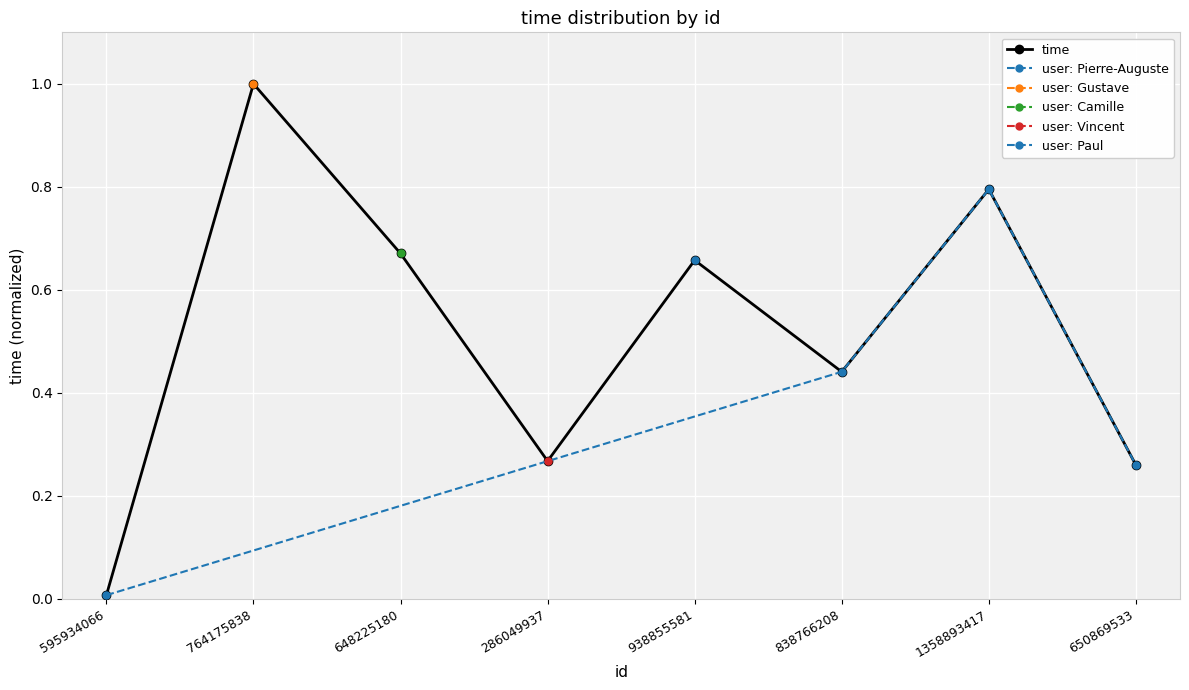

At which label is the value closest to 0?

595934066